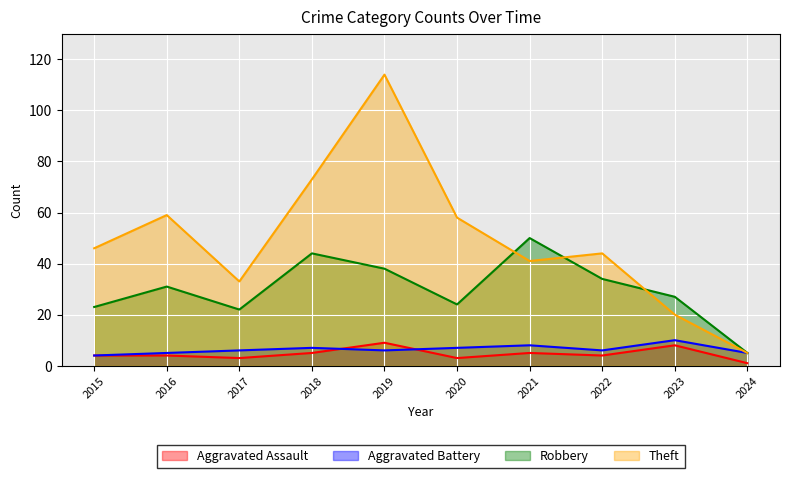

True or false: Aggravated Assault and Aggravated Battery cross at least once.

True